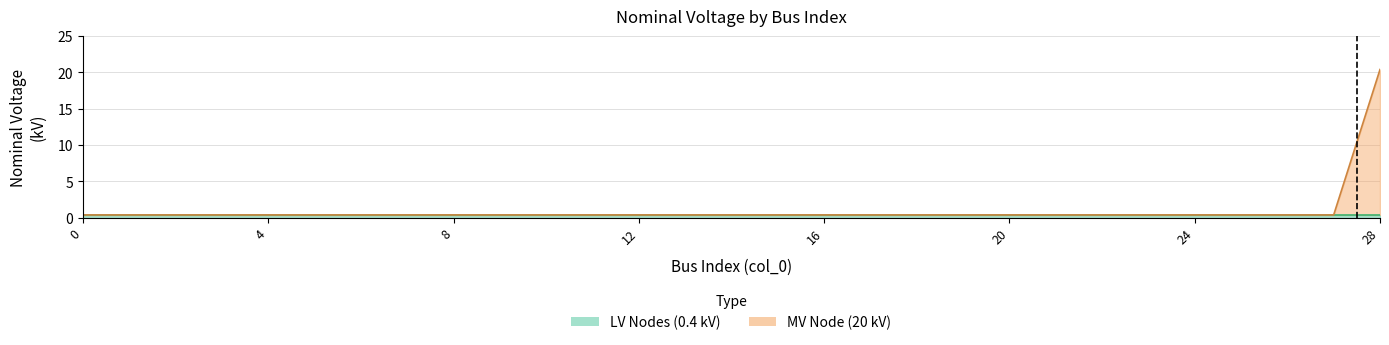

What is the difference between the maximum and second lowest values?

20.0